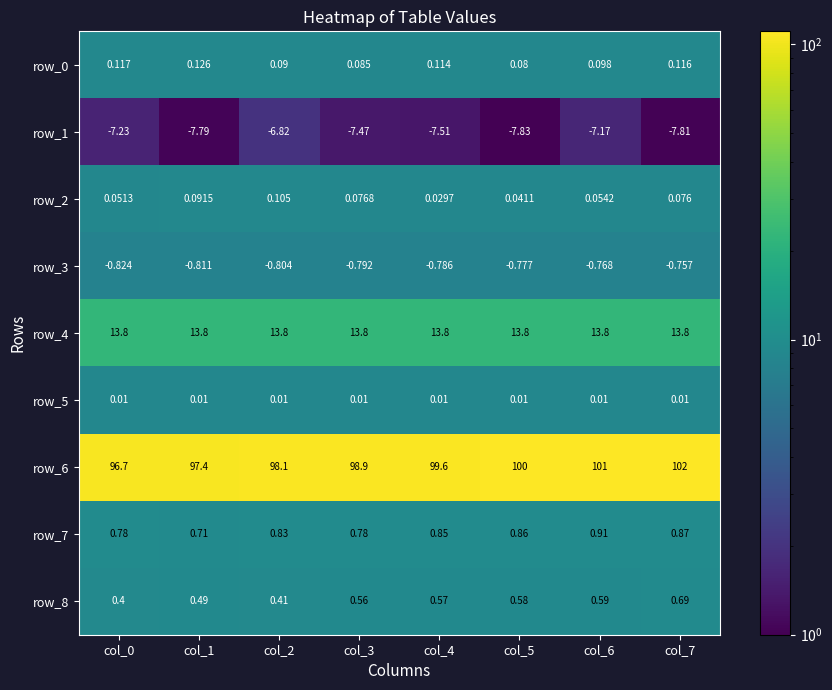

Count the number of categories in the chart.

8